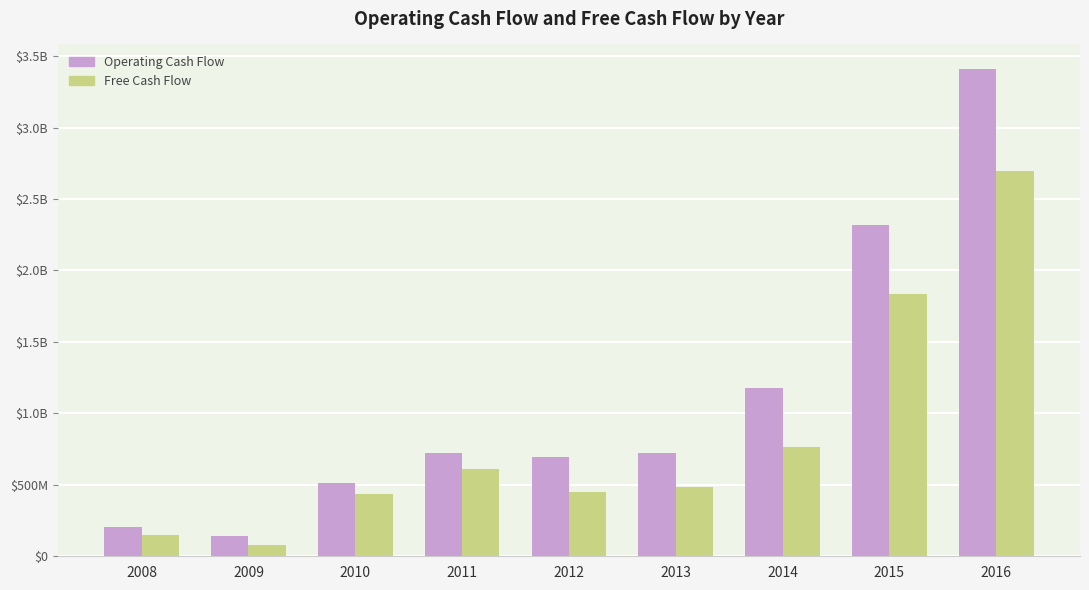

Does the chart contain any negative values?

No